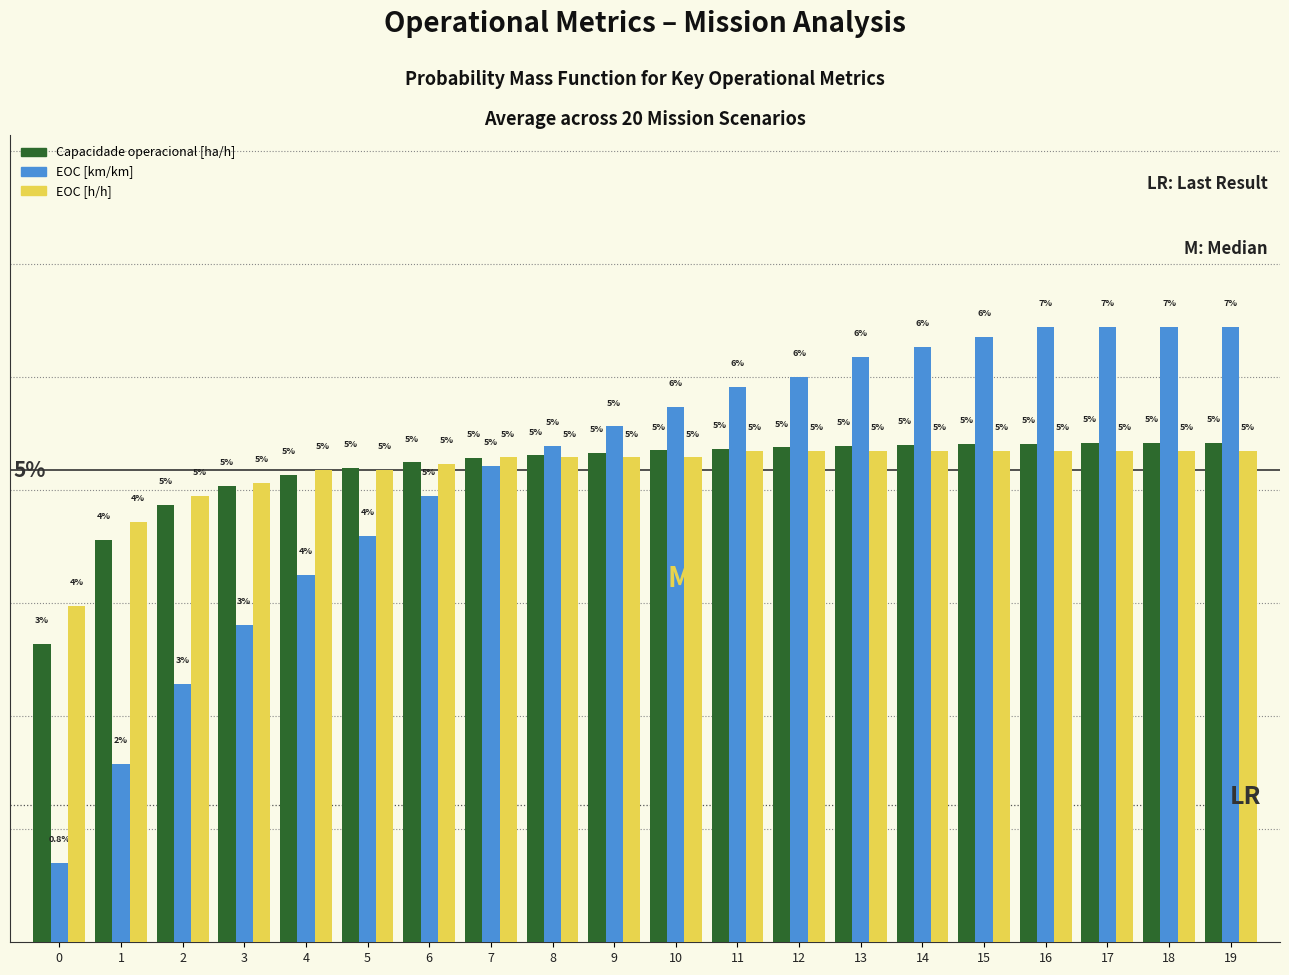

At 4, list the series in order from largest to smallest.

EOC [h/h], Capacidade operacional [ha/h], EOC [km/km]